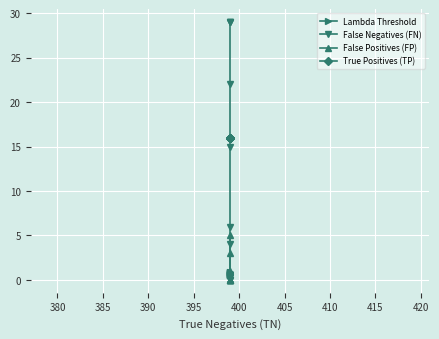

At 390, list the series in order from largest to smallest.

False Negatives (FN), True Positives (TP), Lambda Threshold, False Positives (FP)